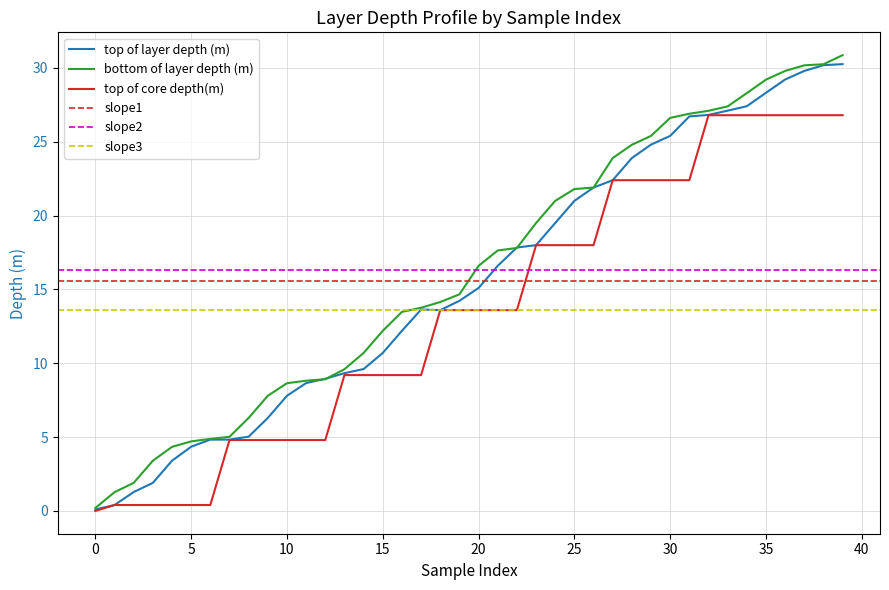

The top of core depth(m) series shows 8.0 at 7. True or false?

False